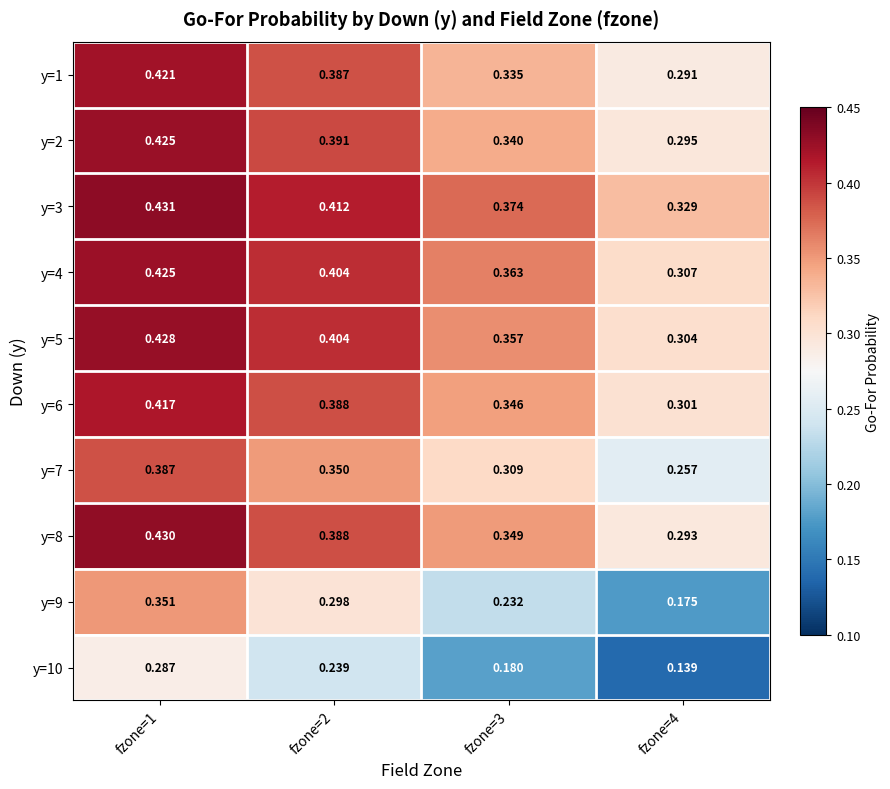

Reading right to left, transcribe all the data shown in this chart.

y=1: fzone=4=0.3	fzone=3=0.3	fzone=2=0.4	fzone=1=0.4
y=2: fzone=4=0.3	fzone=3=0.3	fzone=2=0.4	fzone=1=0.4
y=3: fzone=4=0.3	fzone=3=0.4	fzone=2=0.4	fzone=1=0.4
y=4: fzone=4=0.3	fzone=3=0.4	fzone=2=0.4	fzone=1=0.4
y=5: fzone=4=0.3	fzone=3=0.4	fzone=2=0.4	fzone=1=0.4
y=6: fzone=4=0.3	fzone=3=0.3	fzone=2=0.4	fzone=1=0.4
y=7: fzone=4=0.3	fzone=3=0.3	fzone=2=0.3	fzone=1=0.4
y=8: fzone=4=0.3	fzone=3=0.3	fzone=2=0.4	fzone=1=0.4
y=9: fzone=4=0.2	fzone=3=0.2	fzone=2=0.3	fzone=1=0.4
y=10: fzone=4=0.1	fzone=3=0.2	fzone=2=0.2	fzone=1=0.3